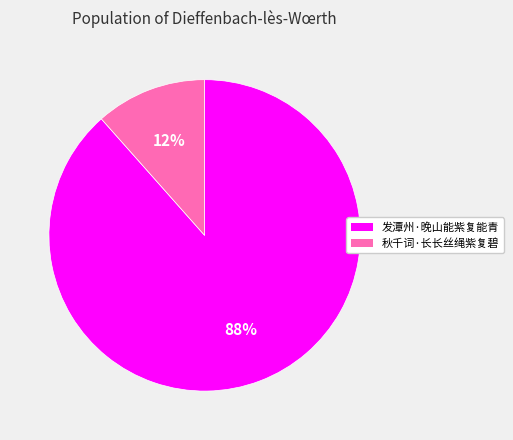

What is the smallest slice in the pie chart?

秋千词·长长丝绳紫复碧